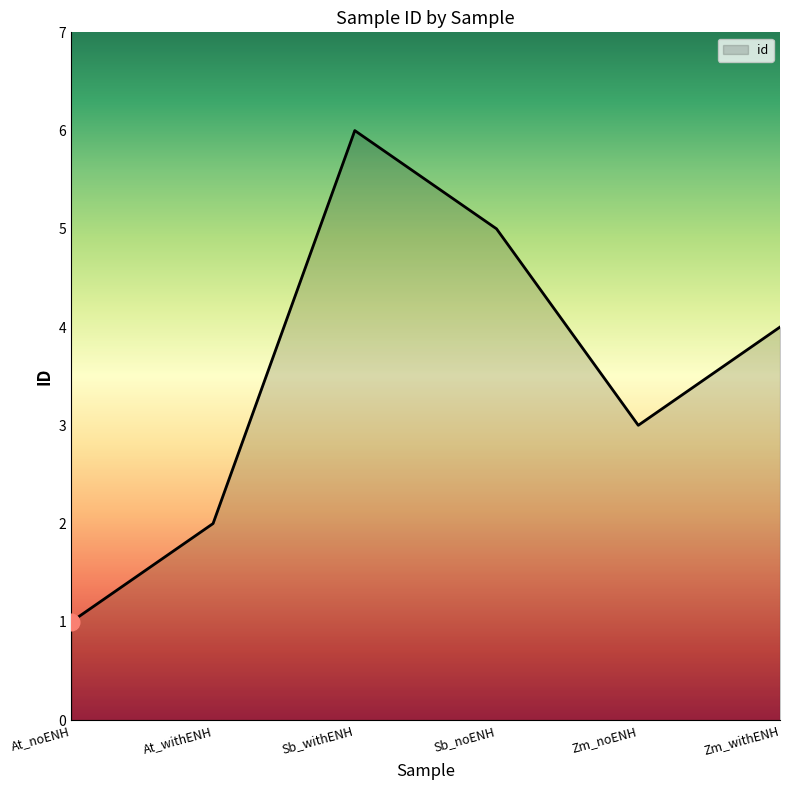

Where is the first local minimum?

Zm_noENH